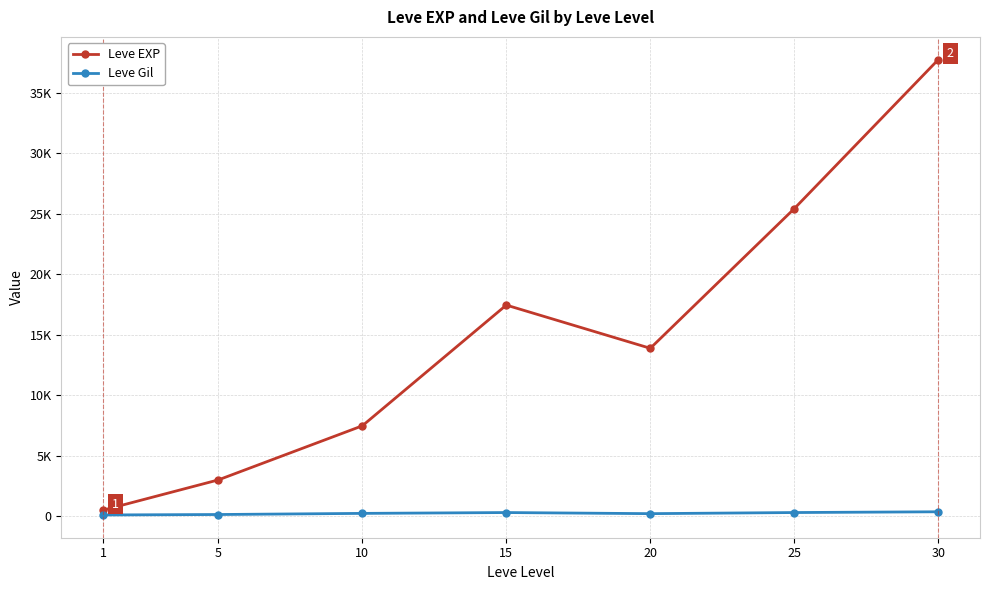

True or false: Leve Gil and Leve EXP cross at least once.

False